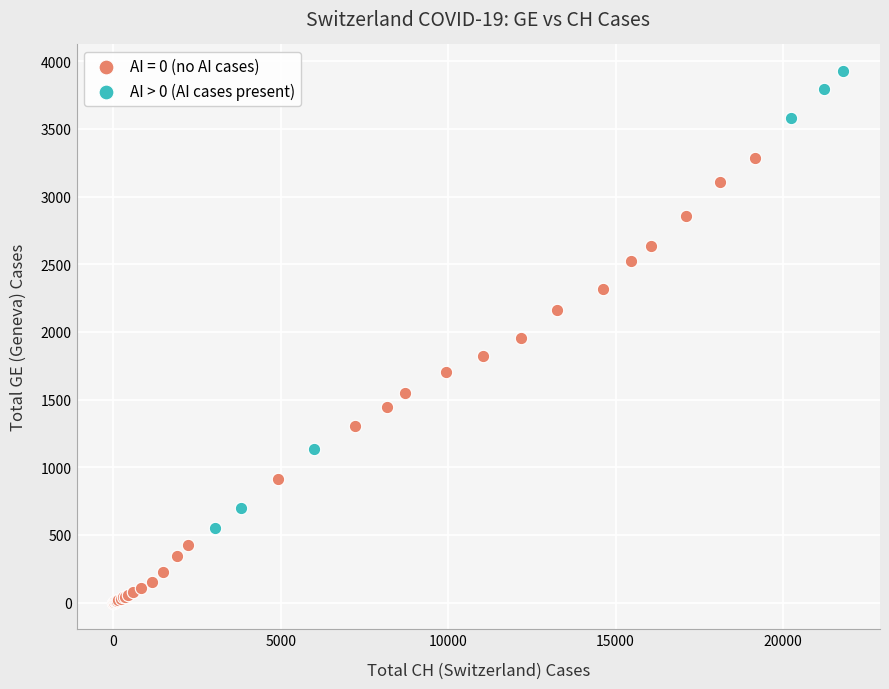

Which series reaches the minimum Y coordinate?

AI = 0 (no AI cases)